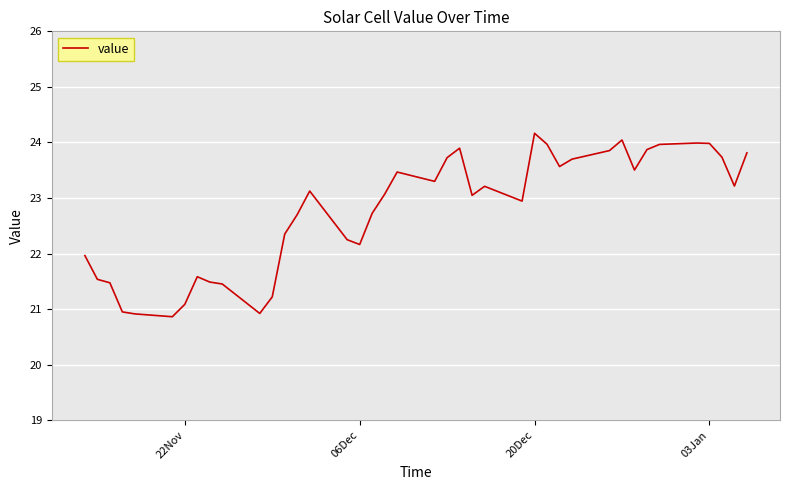

What is the sum of all values?

910.8